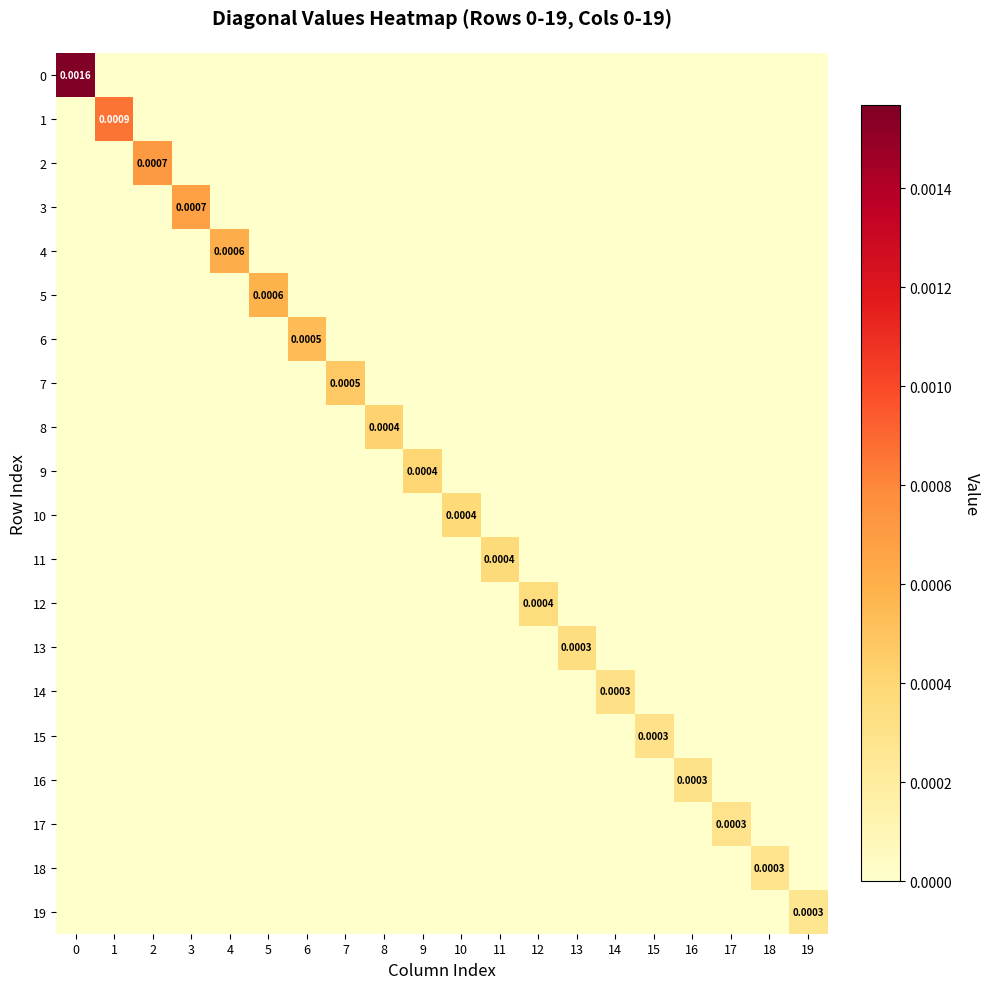

Rank the categories by 7 value from lowest to highest.

0, 1, 2, 3, 4, 5, 6, 8, 9, 10, 11, 12, 13, 14, 15, 16, 17, 18, 19, 7